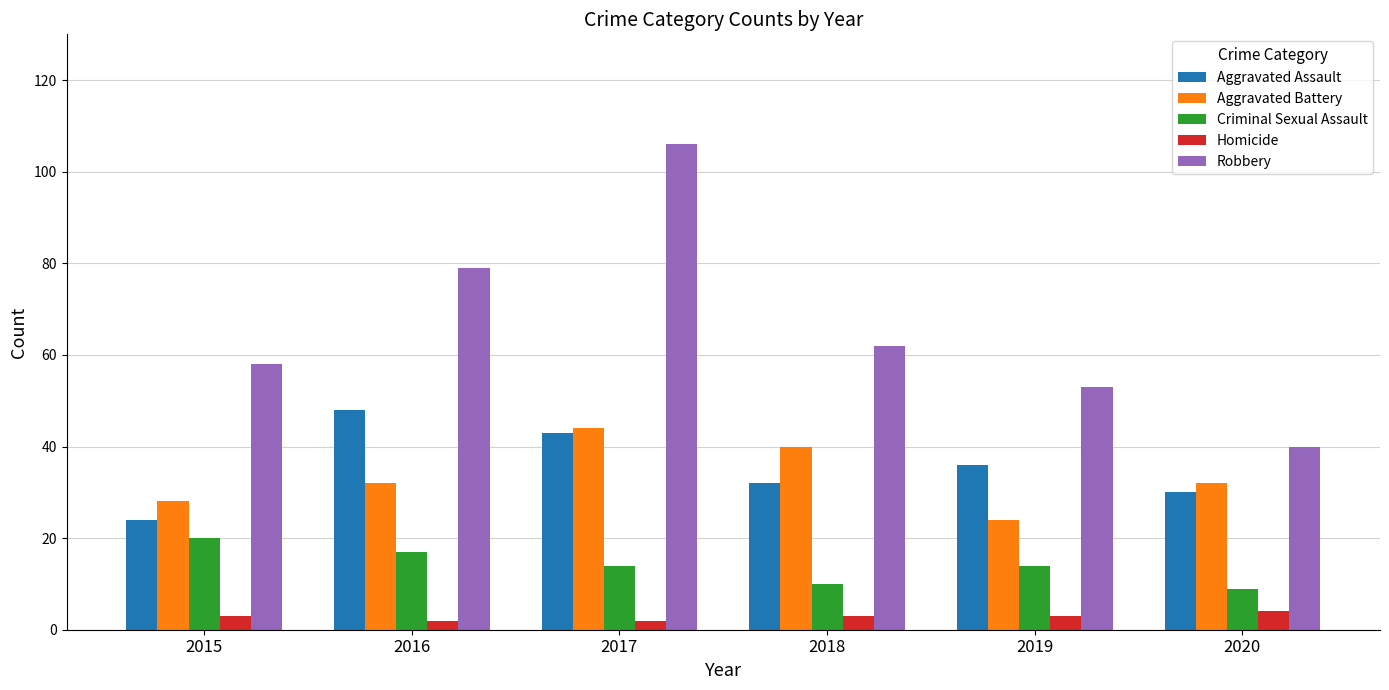

Is it true that Aggravated Assault equals 32 at 2018?

True